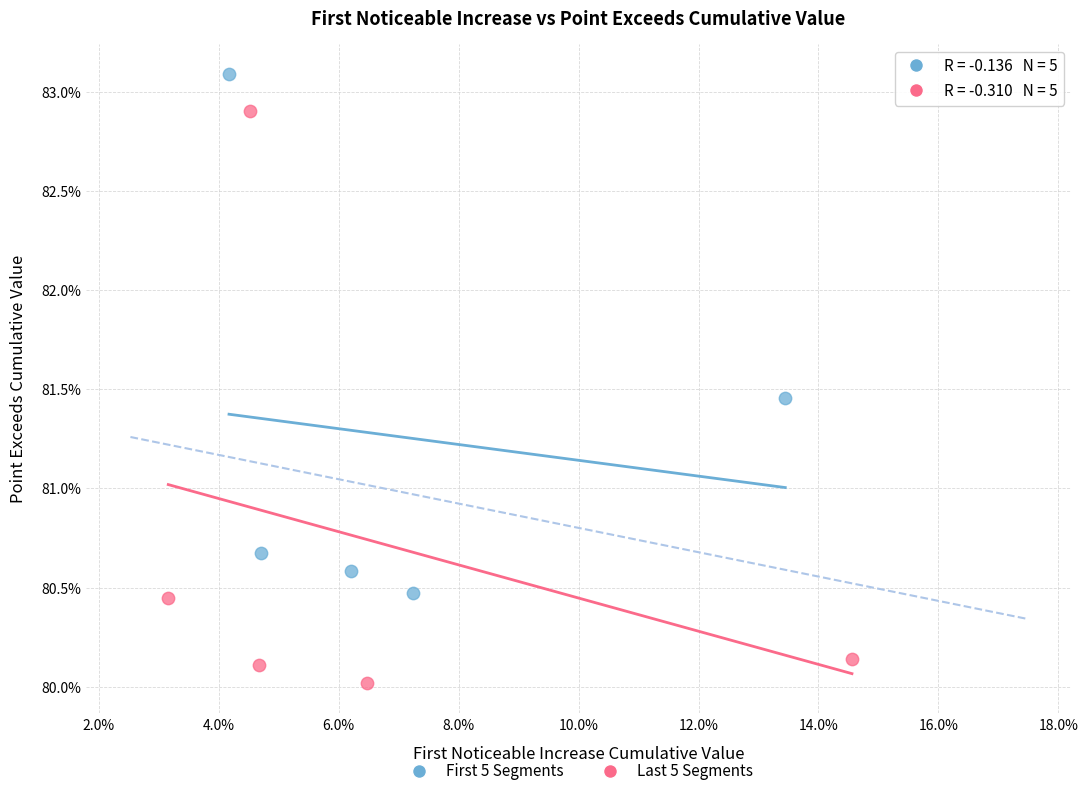

What are all the series names shown in the legend?

First 5 Segments, Last 5 Segments